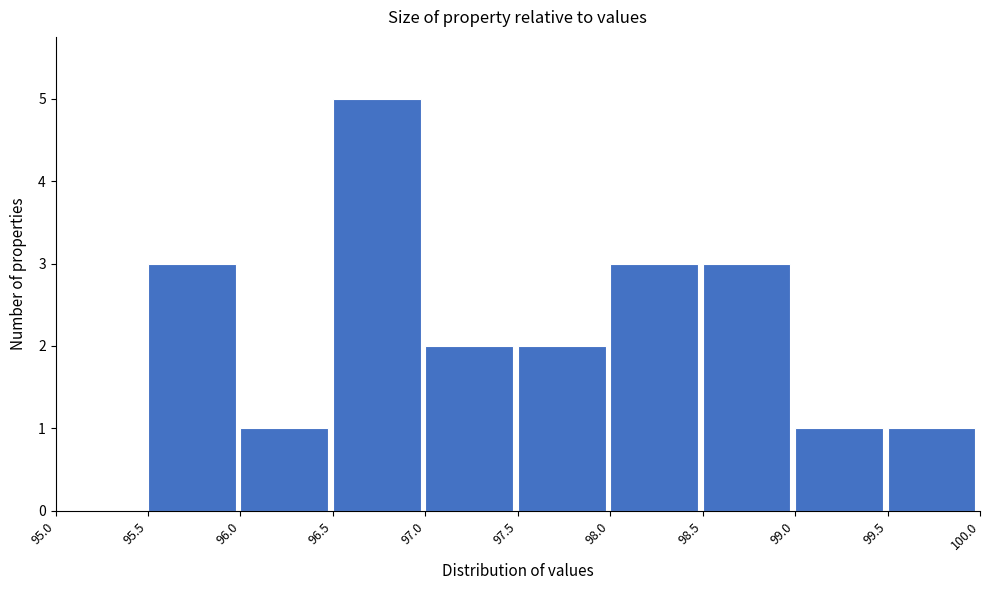

Reading left to right, transcribe this chart: for each bar, give the range it covers on the x-axis and its height. The values are not printed on the chart, so give them approximately, as read against the axis.

95.0 to 95.5: 0
95.5 to 96.0: 3
96.0 to 96.5: 1
96.5 to 97.0: 5
97.0 to 97.5: 2
97.5 to 98.0: 2
98.0 to 98.5: 3
98.5 to 99.0: 3
99.0 to 99.5: 1
99.5 to 100.0: 1